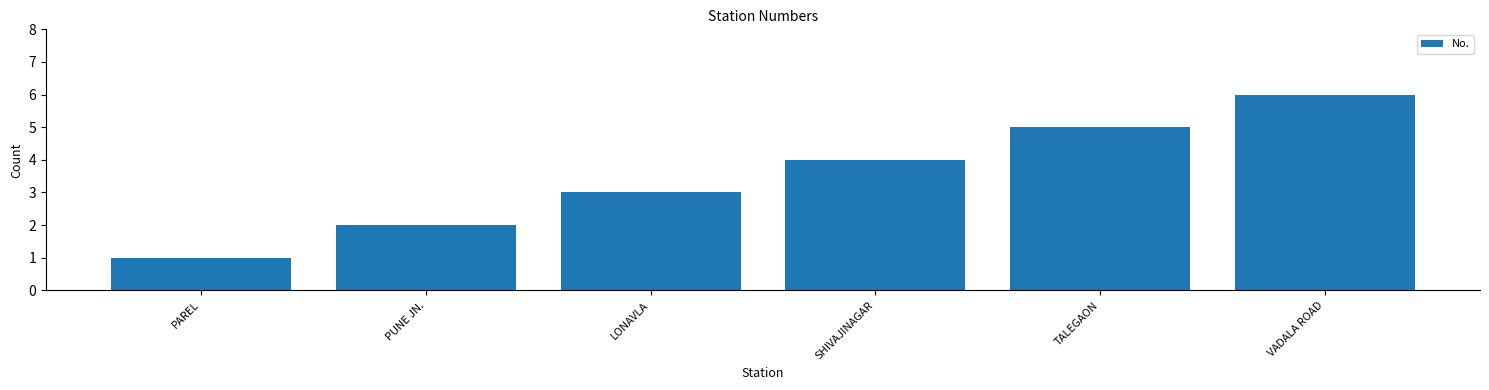

Does the chart contain any negative values?

No